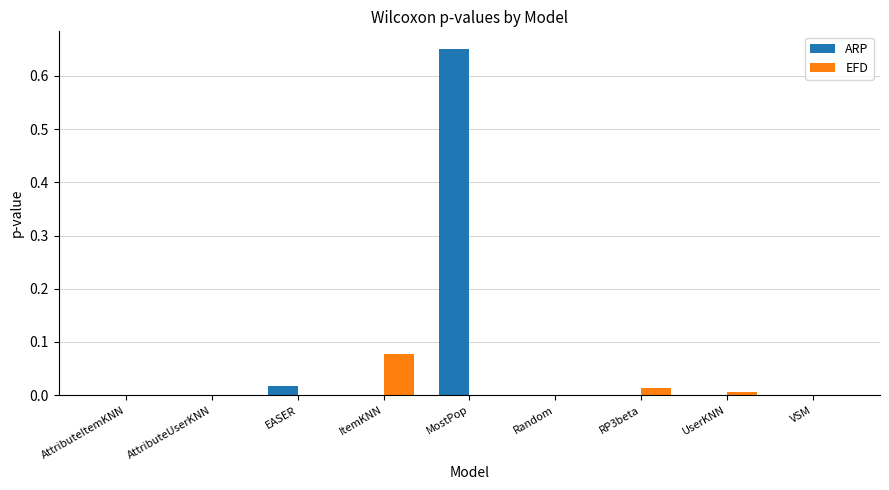

True or false: EFD has a value of 0.0 at EASER.

True